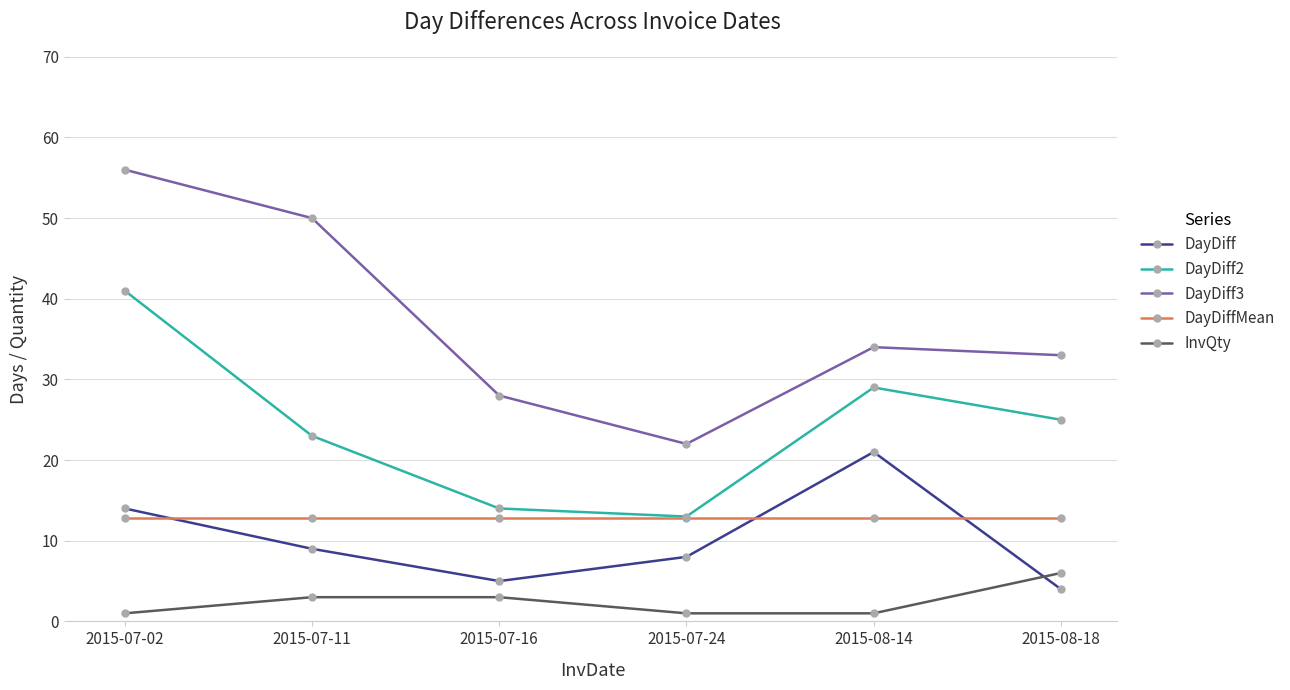

What is the spread (max minus min) of values at 2015-08-14?

33.0